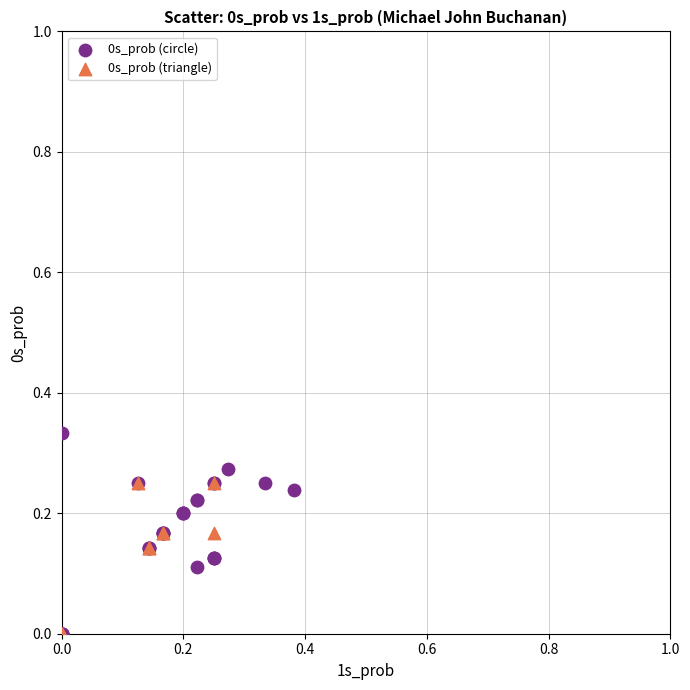

Which series has the largest Y range (max minus min)?

0s_prob (circle)